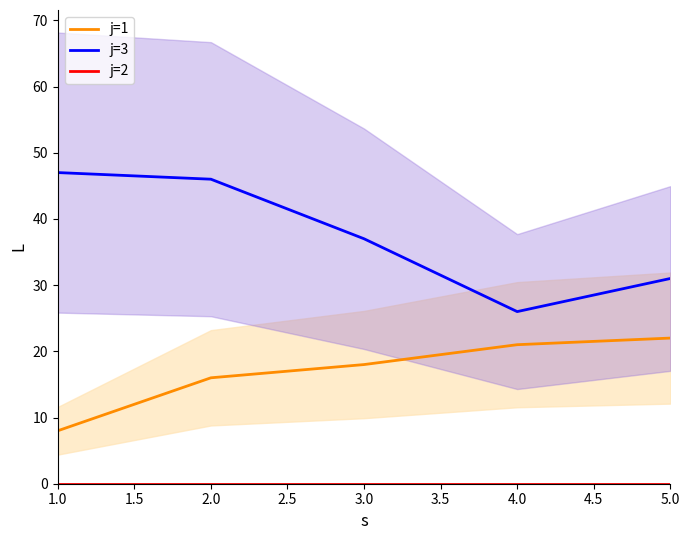

The j=1 series shows 22 at 5.0. True or false?

True